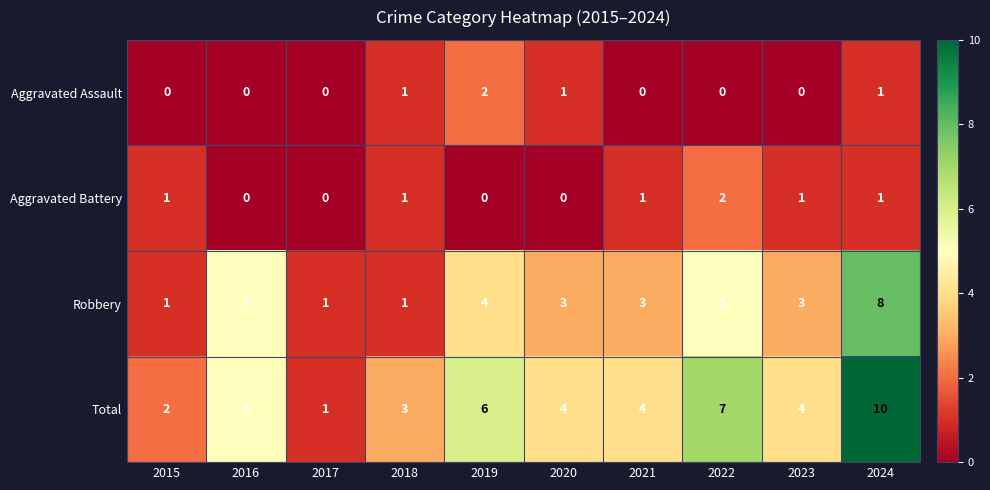

What is the greatest value displayed?

10